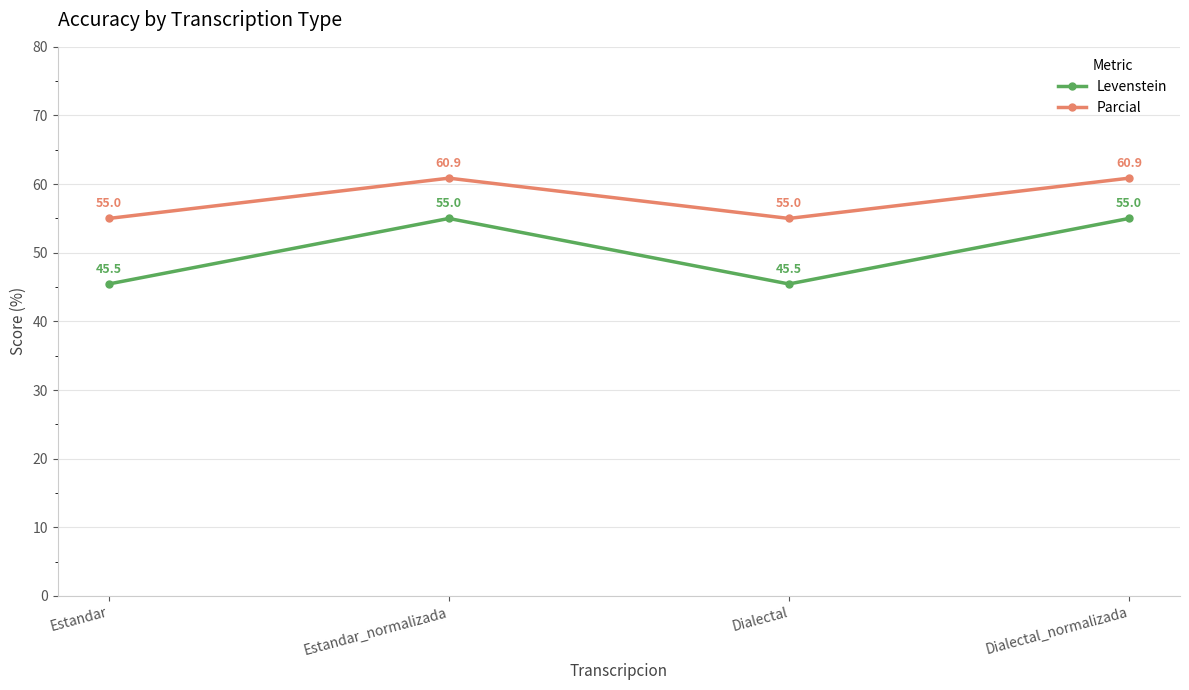

How many lines are shown in the chart?

2